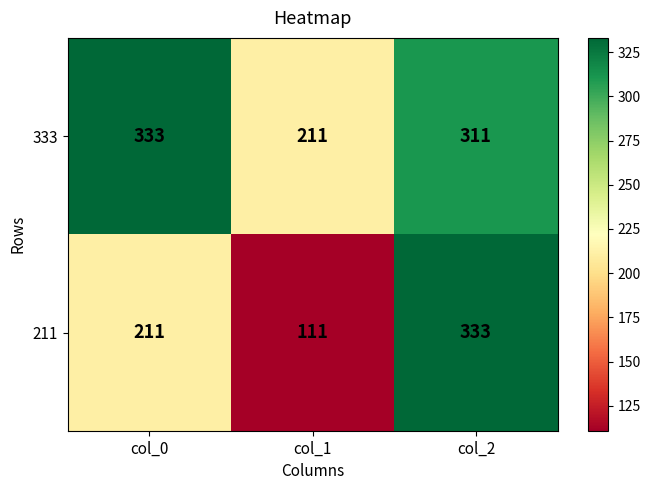

What is the minimum value for 333?

211